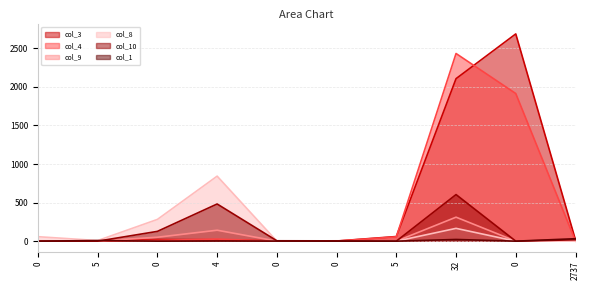

True or false: col_10 has more than 0 interior local peaks.

True